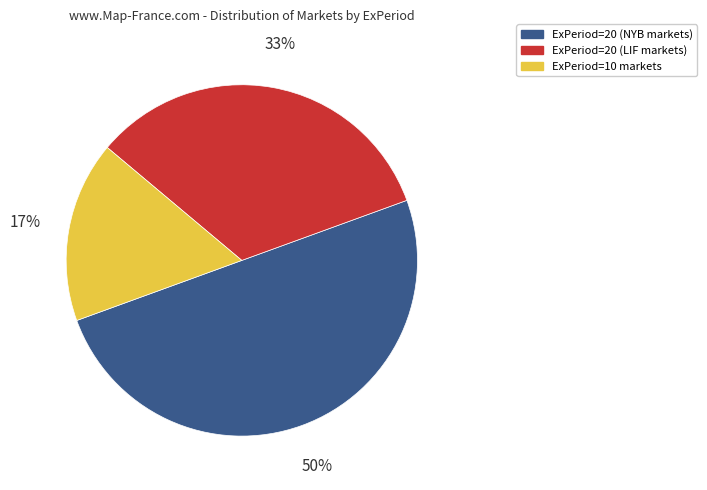

To the nearest percent, what is the difference between the largest and smallest slice percentages?

33%